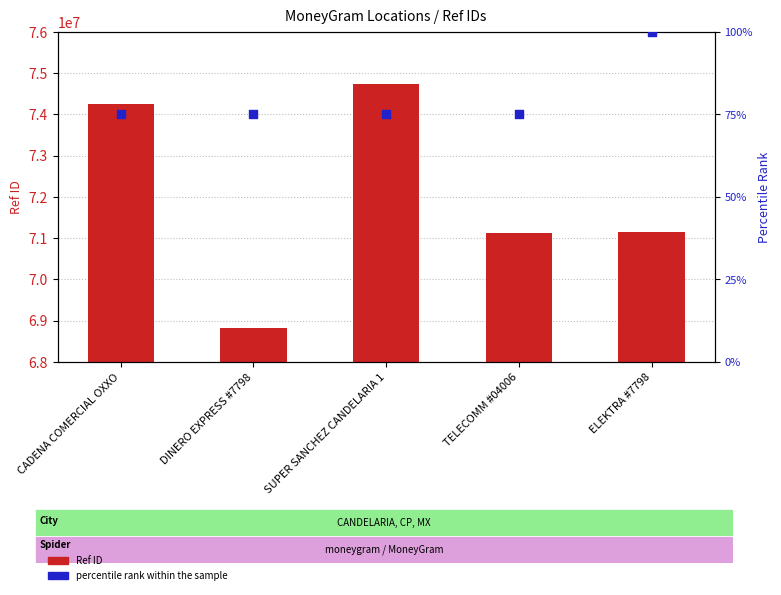

Is the value of percentile rank within the sample at DINERO EXPRESS #7798 greater than the value of Ref ID at ELEKTRA #7798?

No